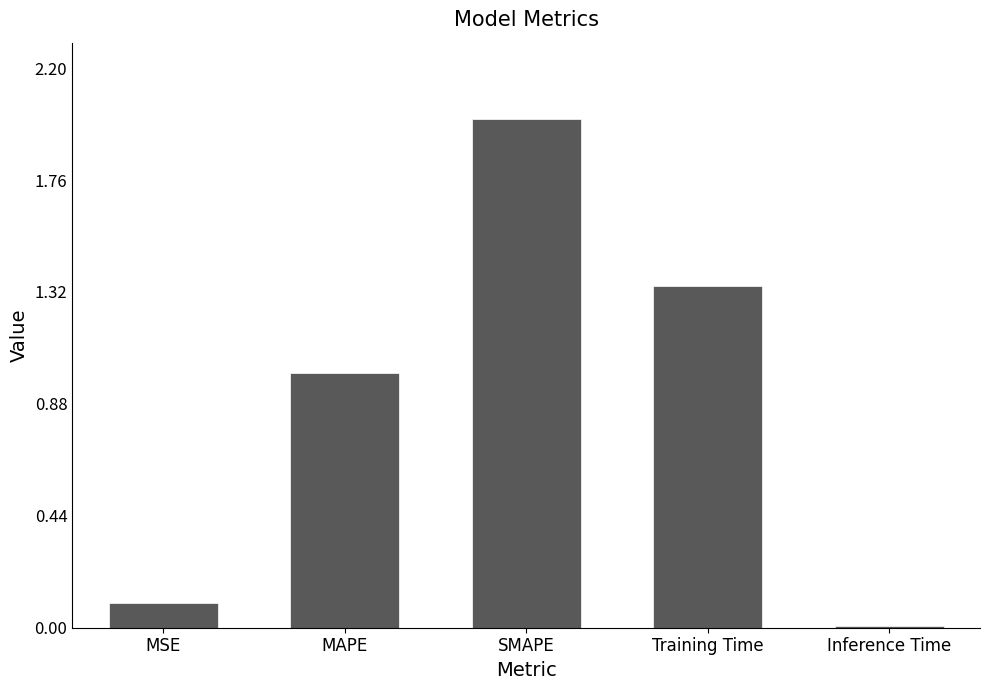

What position from the right is MAPE?

4